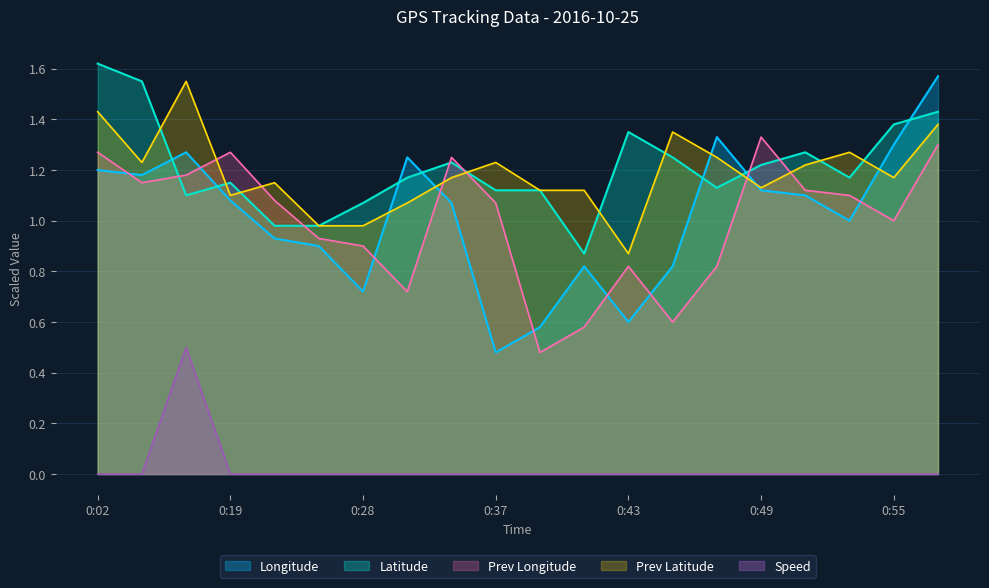

At which category does Latitude reach its first local peak?

0:19